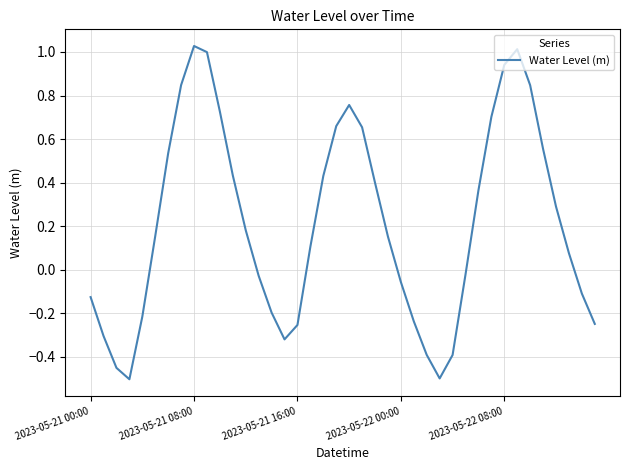

What is the difference between the maximum and minimum values?

1.5